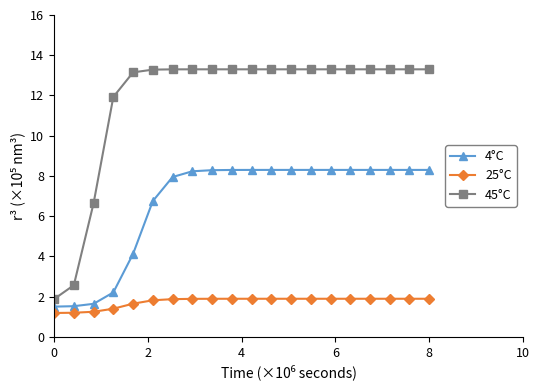

Which series has the largest total across all categories?

45°C